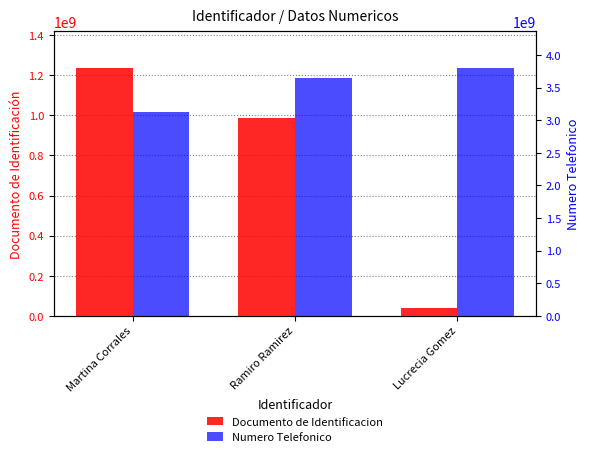

Between Martina Corrales and Lucrecia Gomez, which series saw the biggest shift?

Documento de Identificacion